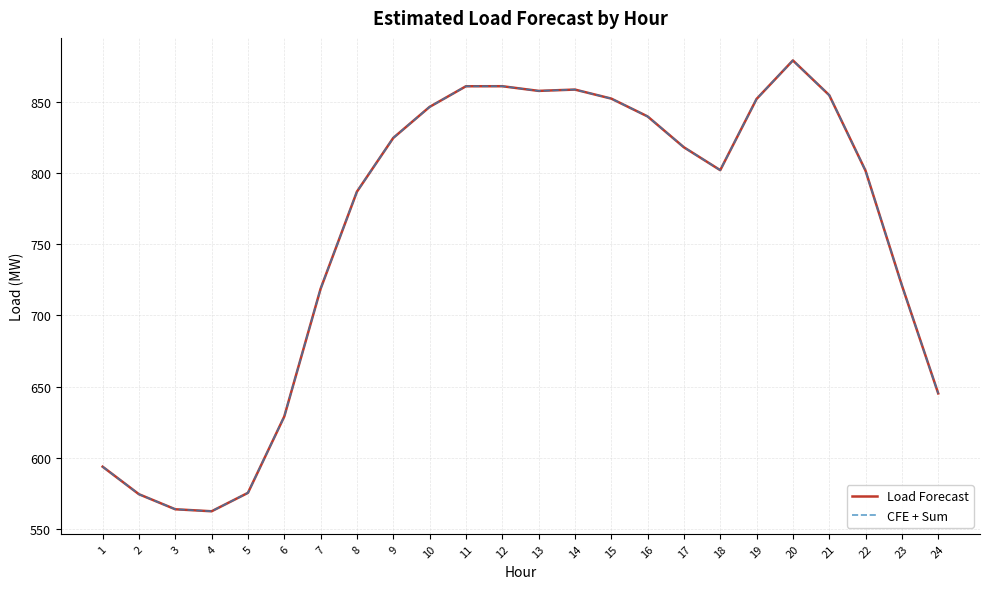

Between 4 and 1, which is larger?

1